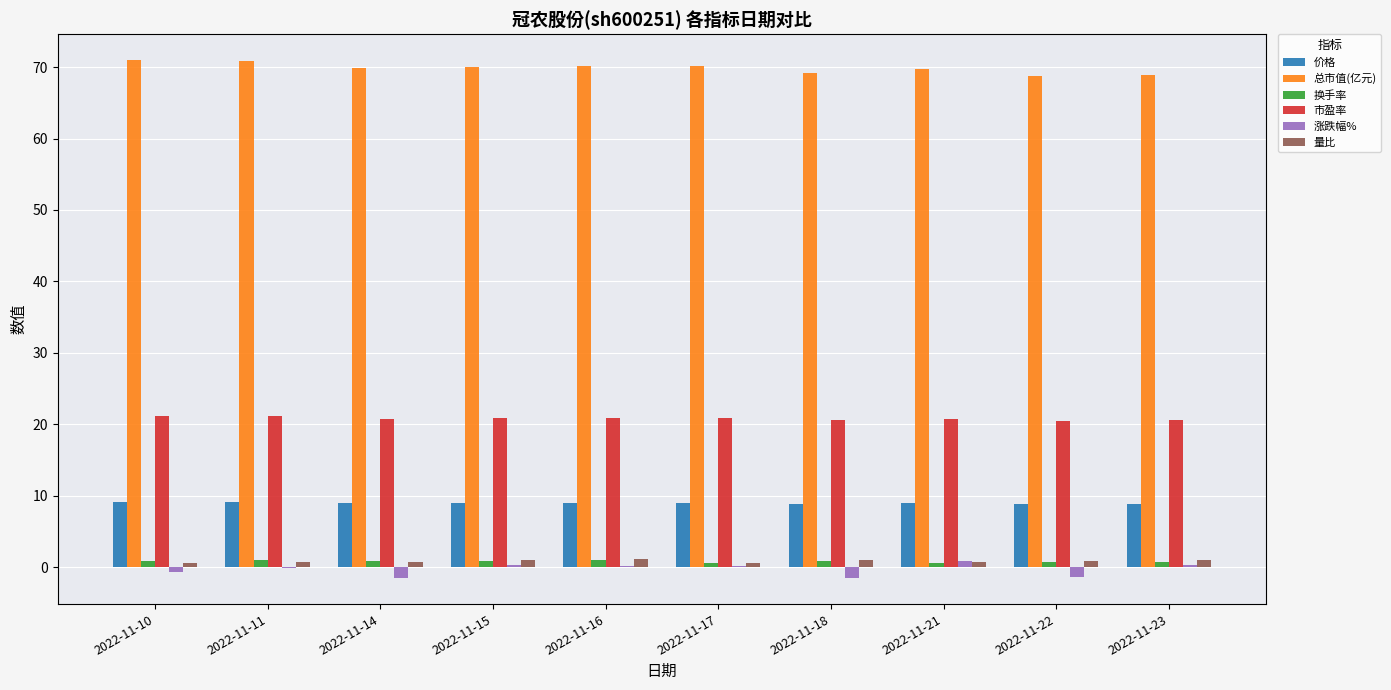

Which series changed the most between 2022-11-22 and 2022-11-23?

涨跌幅%